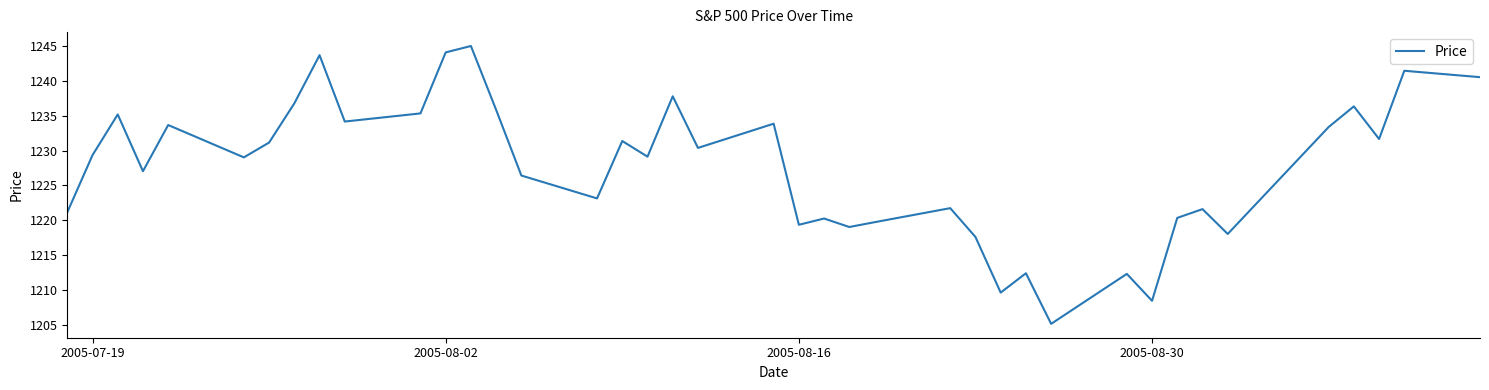

What is the maximum value shown in the chart?

1245.0